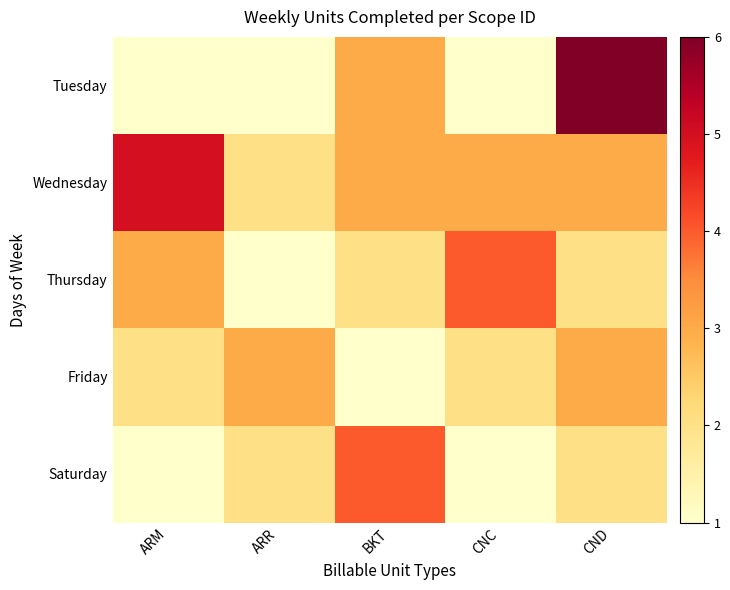

Rank the series by their maximum value, from highest to lowest.

Tuesday, Wednesday, Thursday, Saturday, Friday